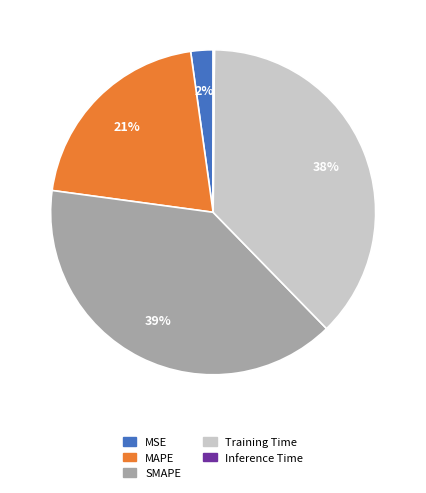

To the nearest percent, what portion does MSE represent?

2%